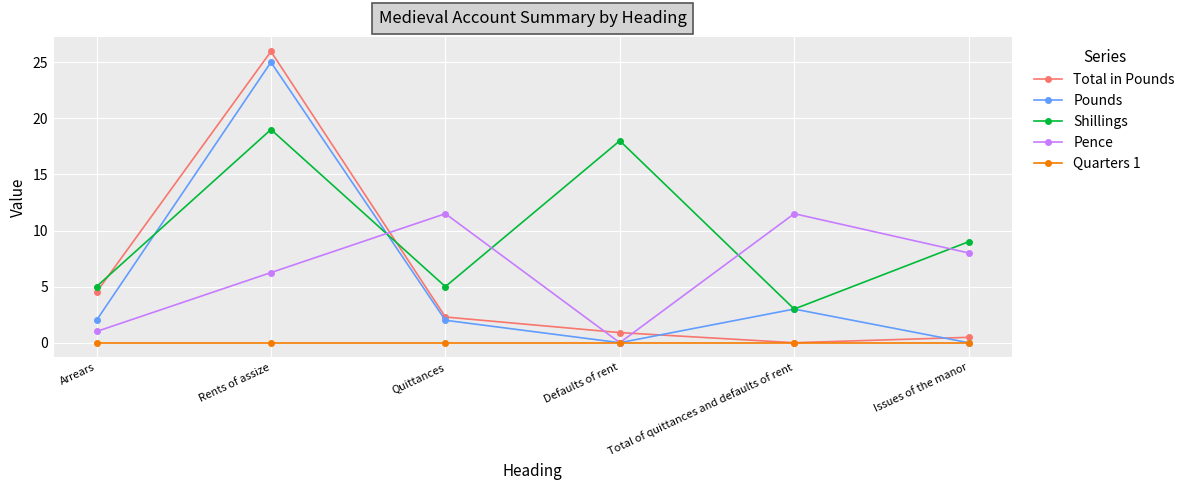

What is the greatest value displayed?

26.0